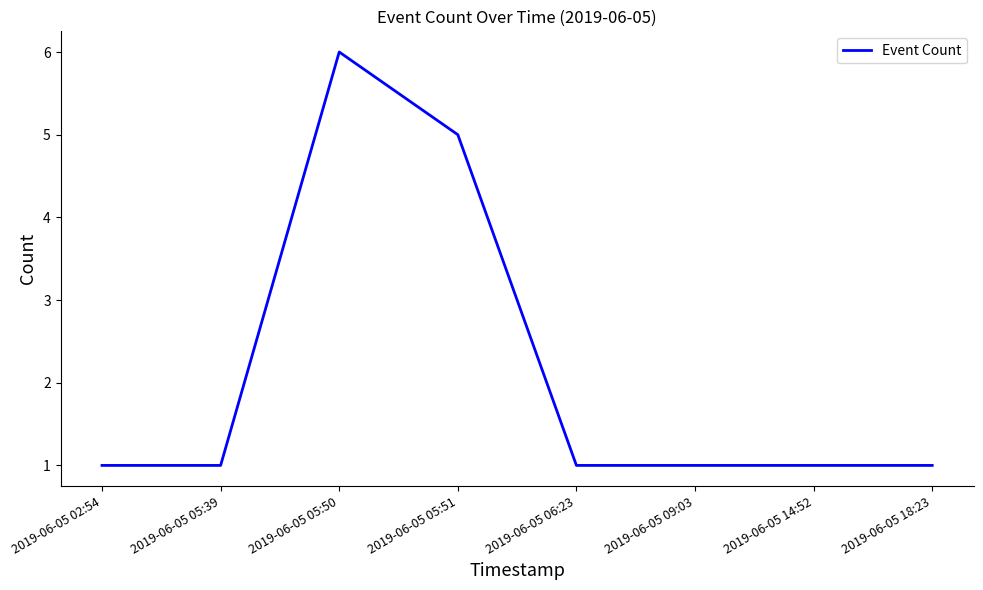

What is the maximum value shown in the chart?

6